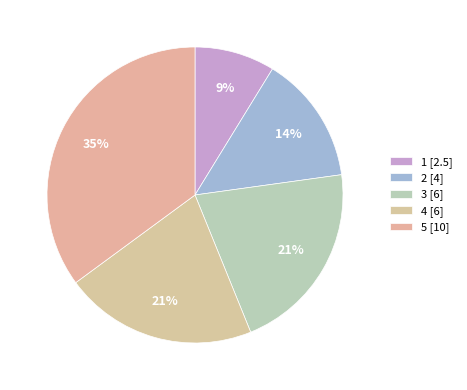

To the nearest percent, what percentage of the pie is 5?

35%